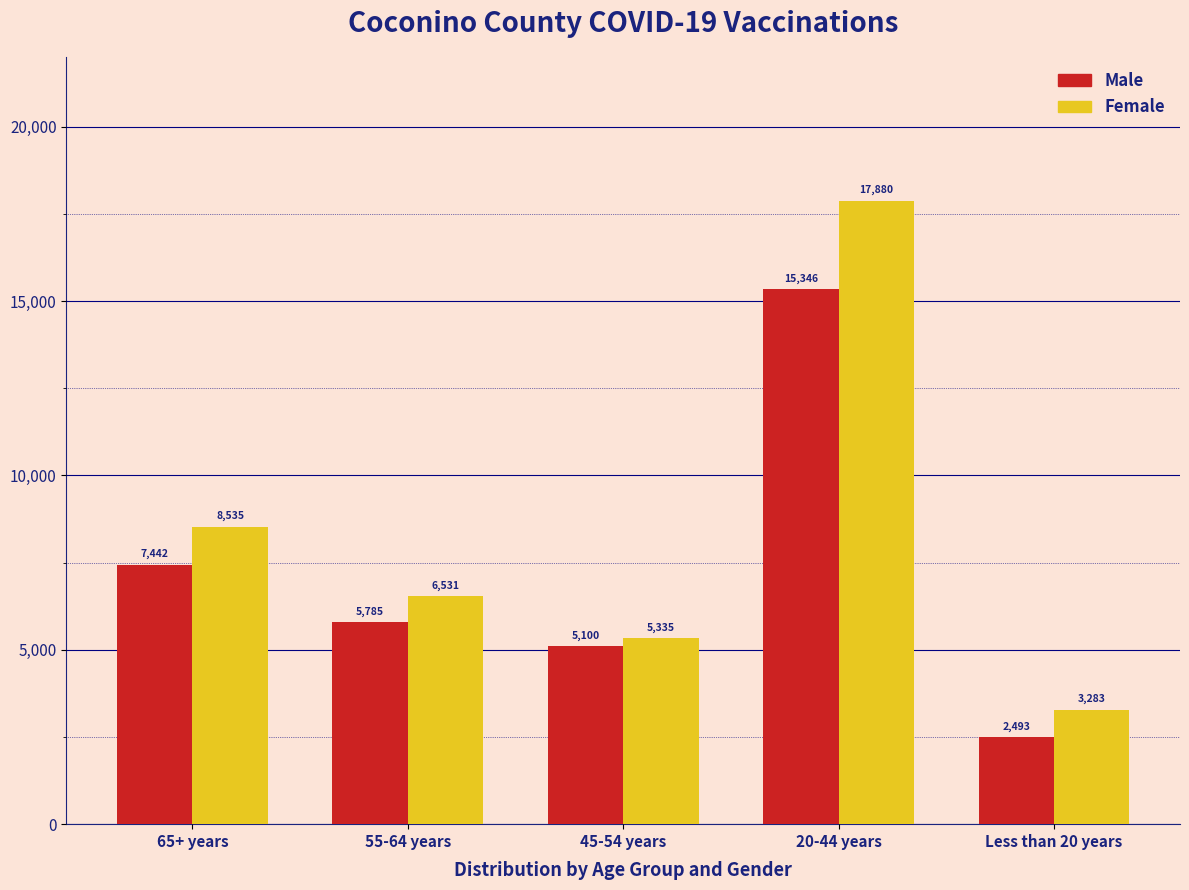

Reading left to right, what are all the values shown in this chart?

Male: 7442	5785	5100	15346	2493
Female: 8535	6531	5335	17880	3283